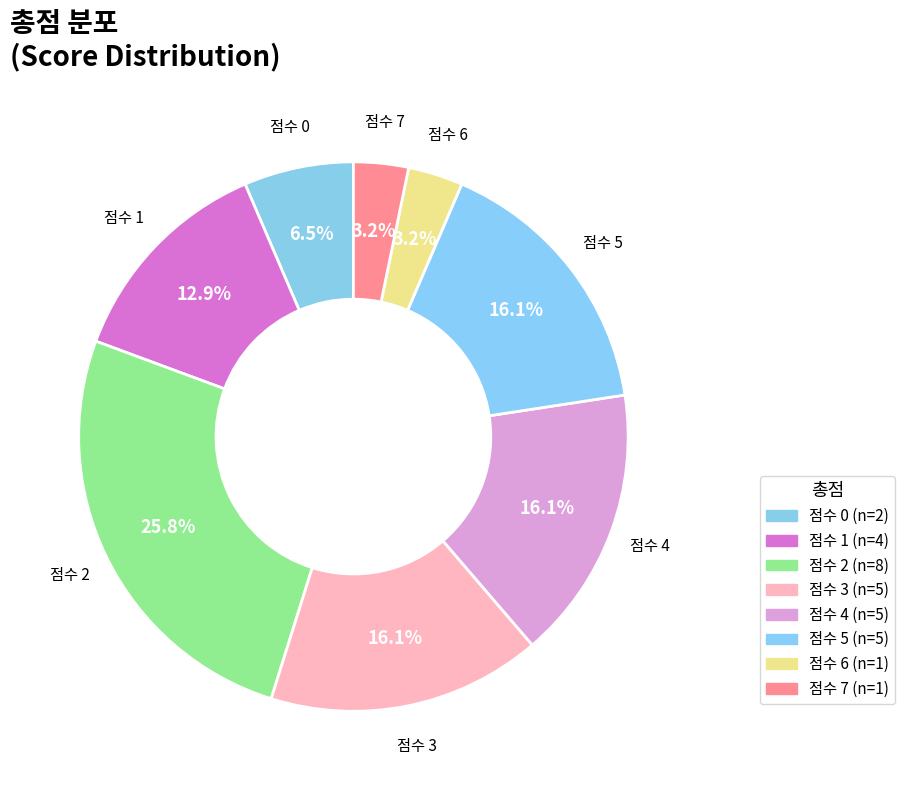

How many segments does this pie chart have?

8